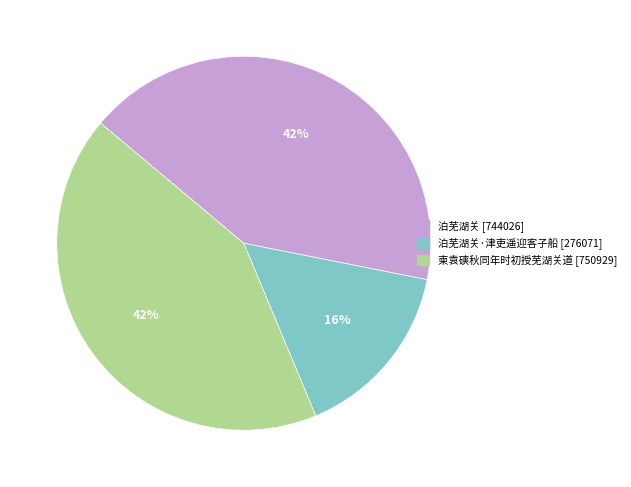

How many segments does this pie chart have?

3